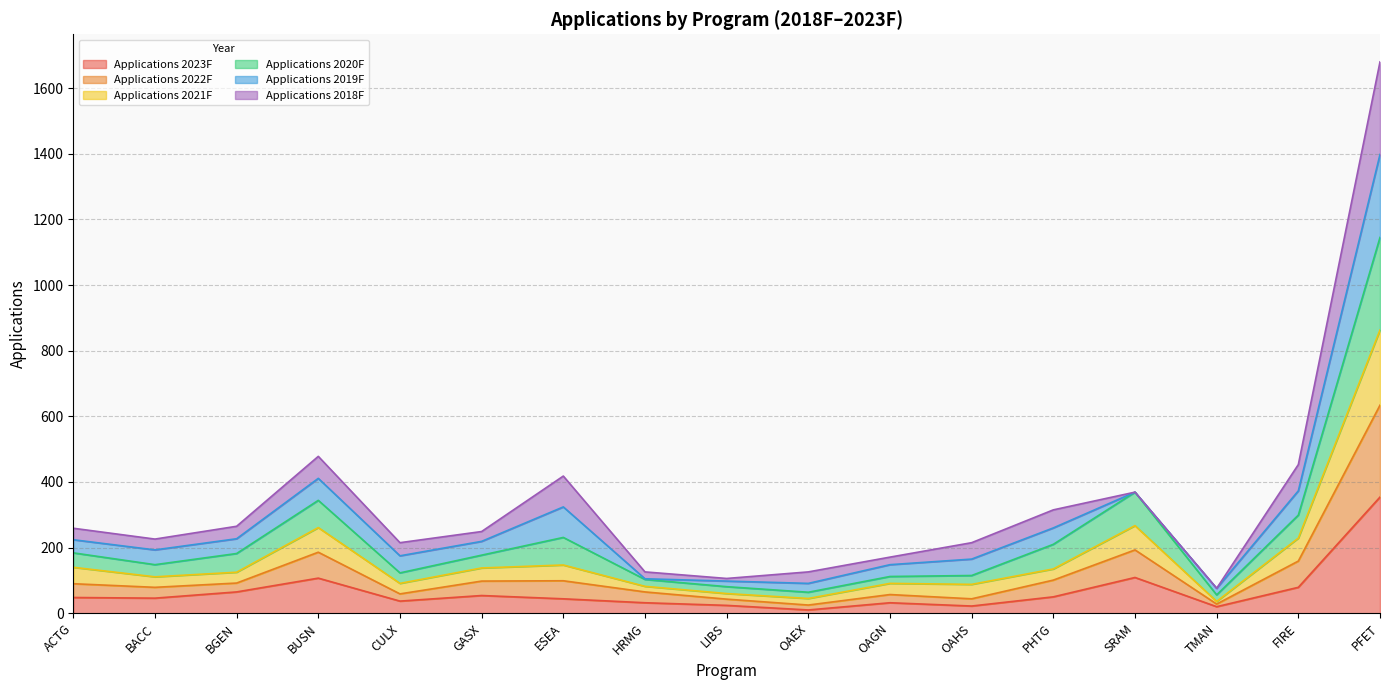

Which category has the lowest value in the Applications 2023F series?

OAEX